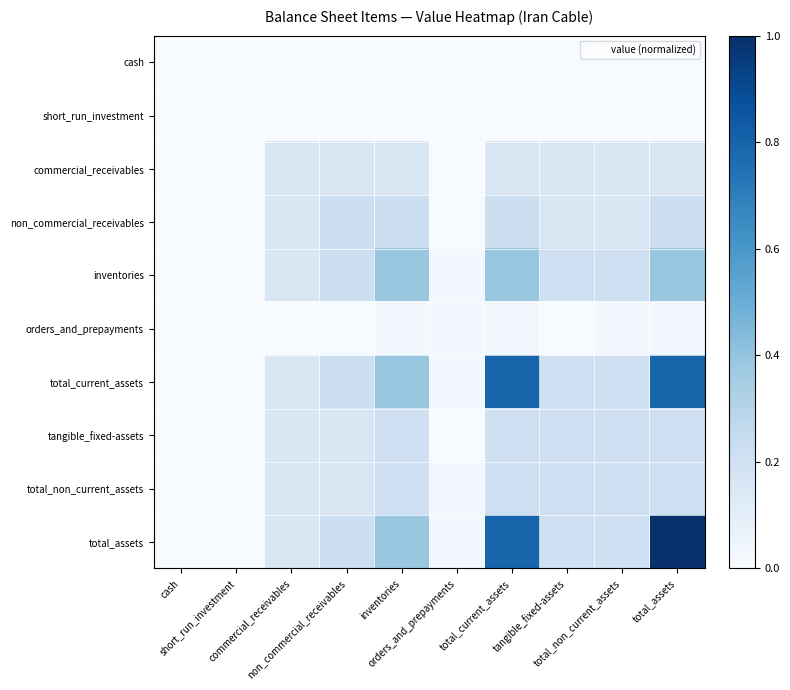

Which series has the largest total across all categories?

total_assets